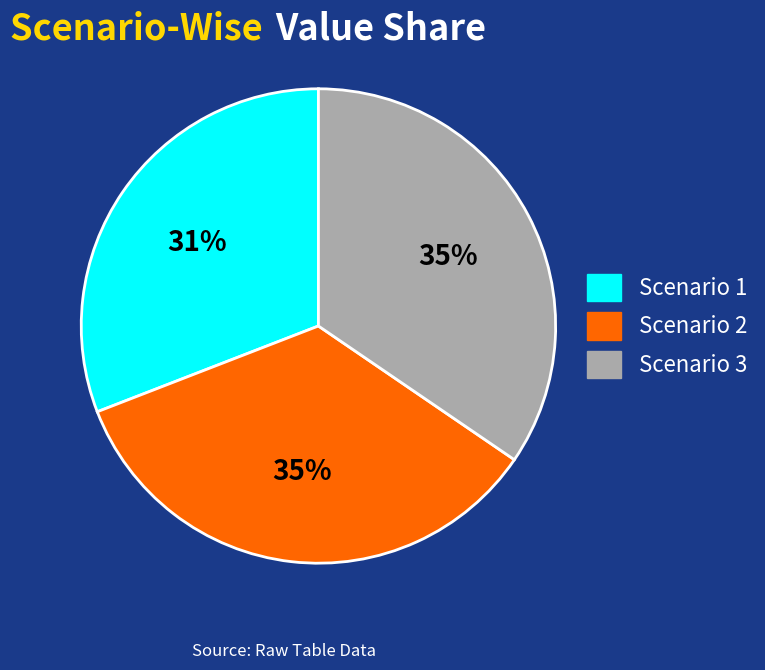

Count the number of slices in the pie.

3